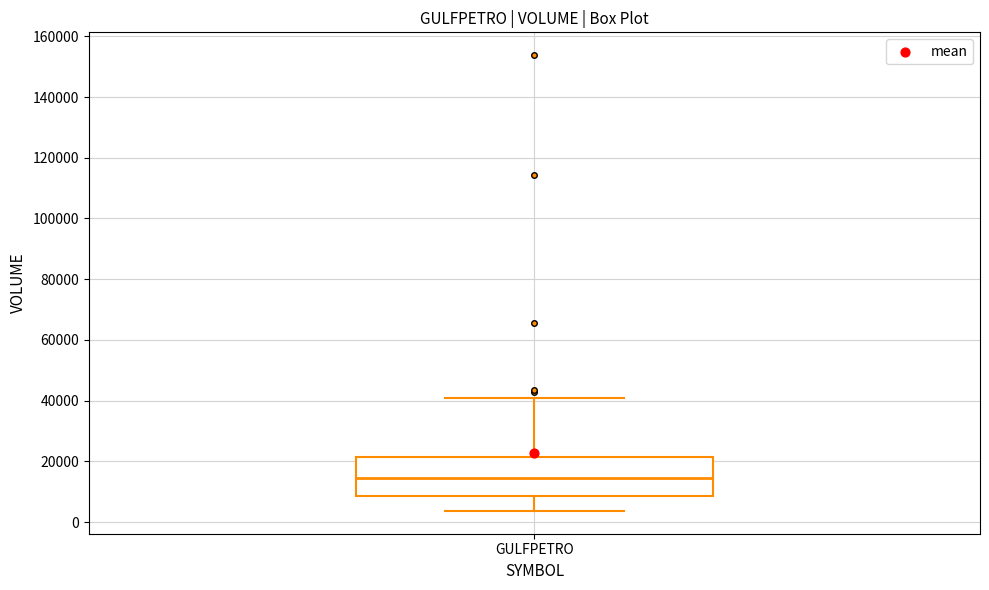

Where is the lower edge of the box for GULFPETRO on the y-axis? The values are not printed on the chart, so give them approximately, as read against the axis.

8000